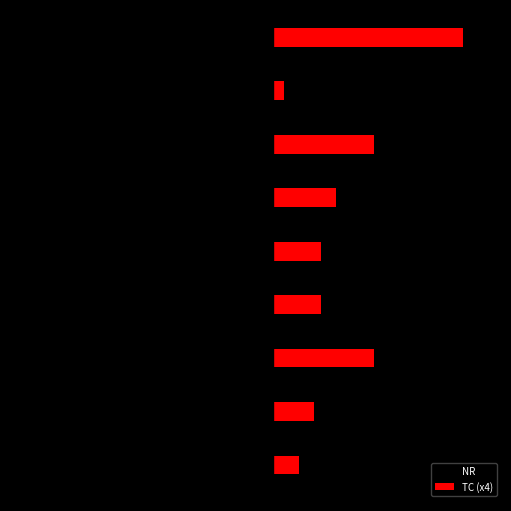

Reading left to right, what are all the values shown in this chart?

NR: -245	-203	-159	-90	-153	-255	-176	-197	-252
TC (x4): 28	44	108	52	52	68	108	12	204